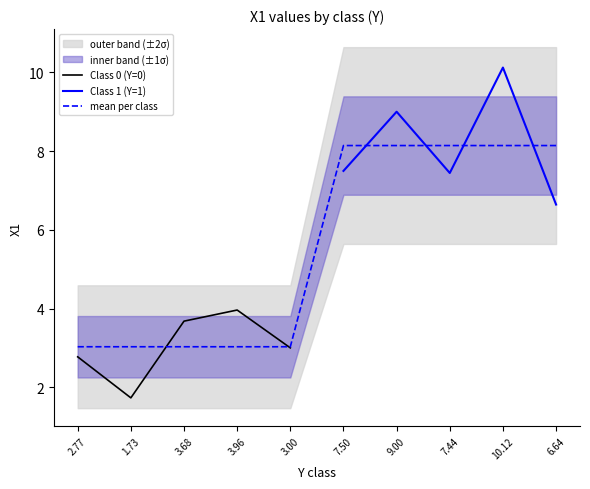

What is the value of the X1_class0 point at the 1st from the left?

2.8